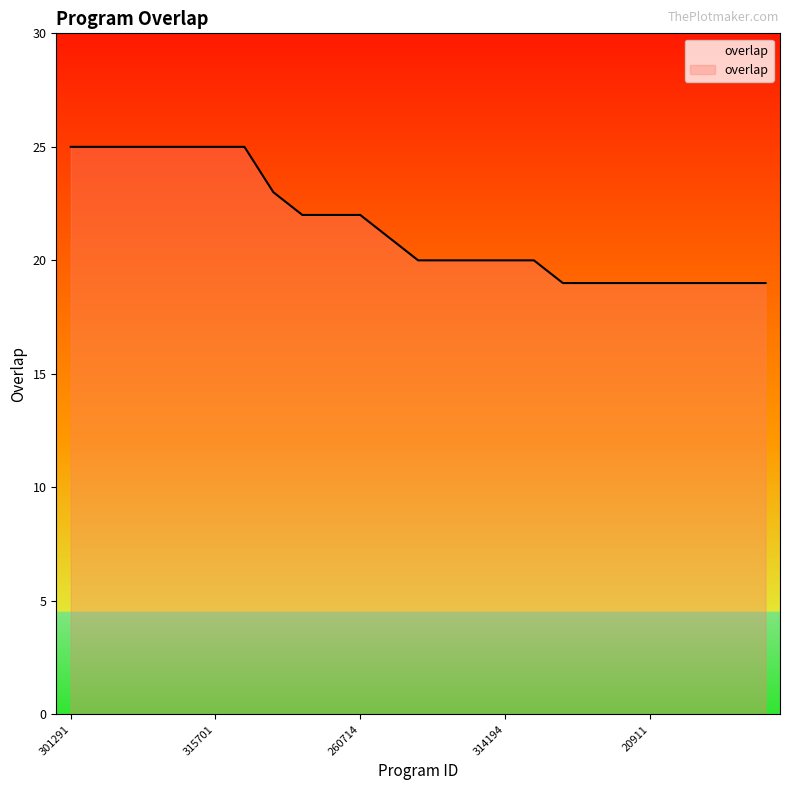

What is the maximum value shown in the chart?

25